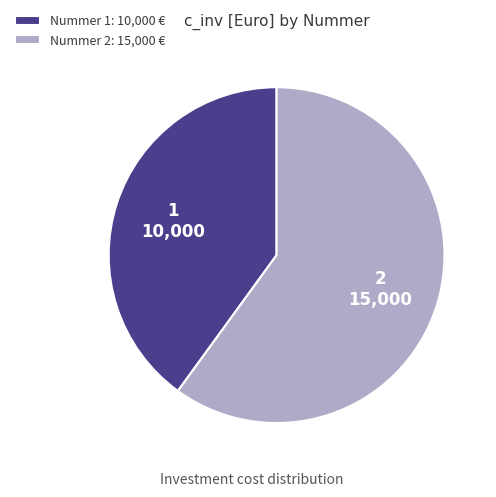

Which has a higher value, Nummer 1: 10,000 € or Nummer 2: 15,000 €?

Nummer 2: 15,000 €